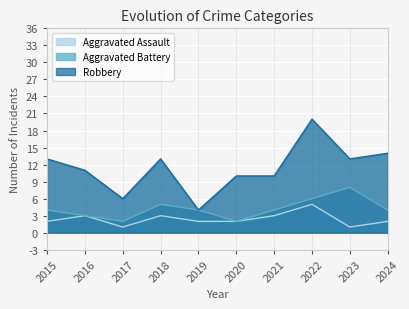

Where does the Robbery series first go above 13?

2022